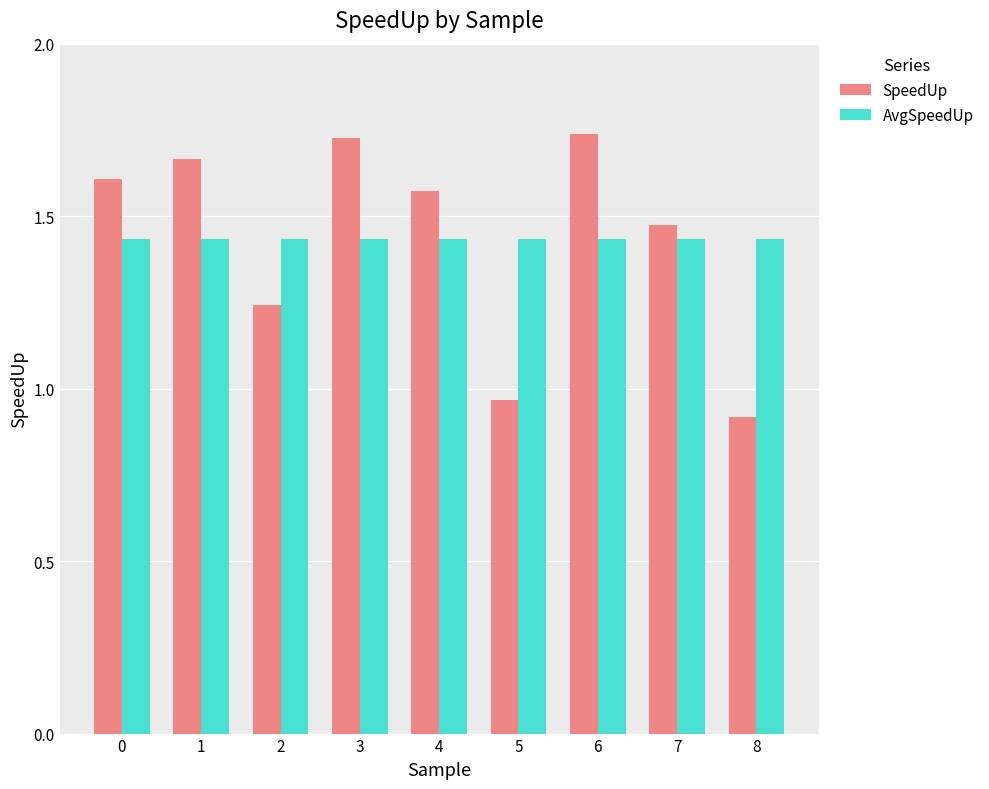

Which series has the largest range (max minus min)?

SpeedUp